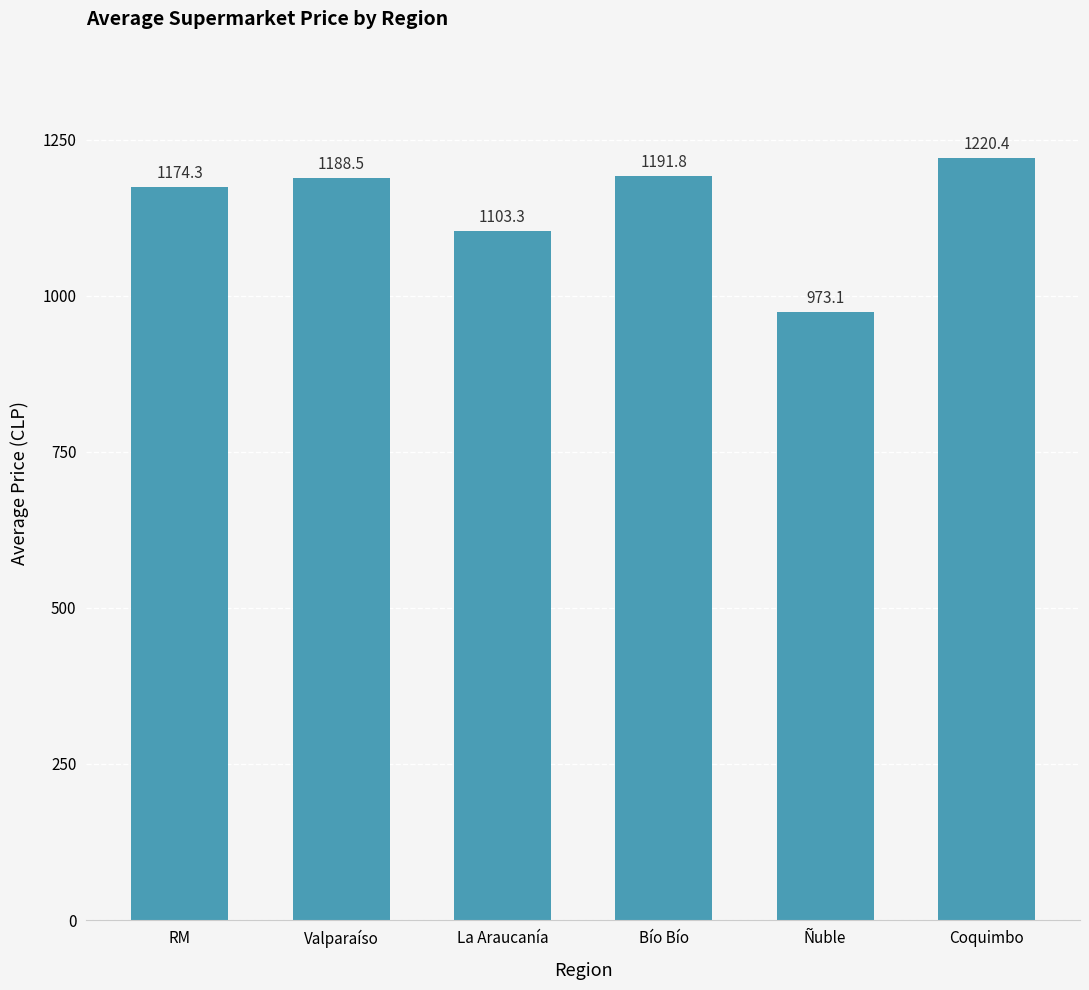

The value at Ñuble is 973.1. True or false?

True